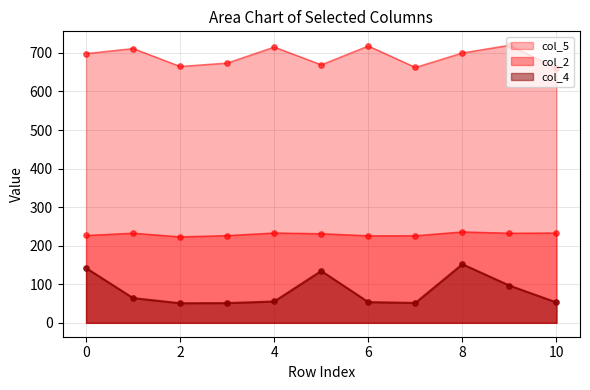

Which series reaches the maximum Y coordinate?

col_5